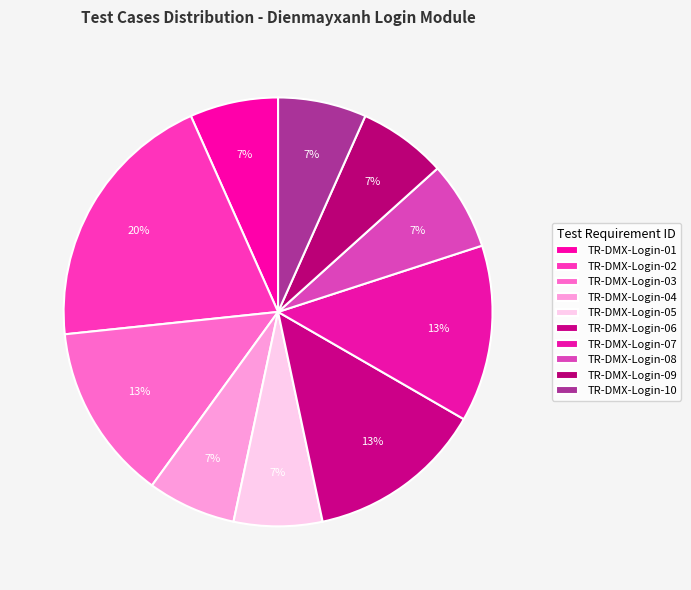

Does any single category account for the majority?

No